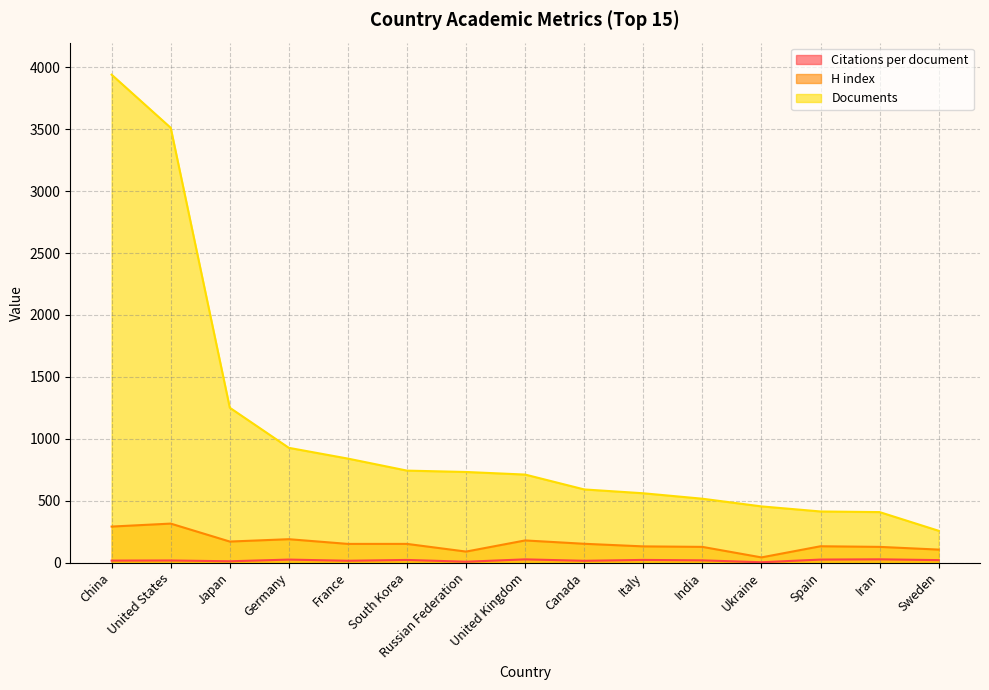

Reading right to left, extract all data points from this chart.

Citations per document: 20.0	26.5	24.4	2.8	18.2	21.6	14.6	26.1	7.1	21.4	14.9	24.3	10.7	17.1	16.2
H index: 105.0	127.0	132.0	42.0	127.0	131.0	152.0	179.0	89.0	151.0	151.0	189.0	170.0	315.0	291.0
Documents: 257.0	408.0	413.0	454.0	516.0	560.0	591.0	711.0	732.0	743.0	840.0	927.0	1251.0	3512.0	3941.0